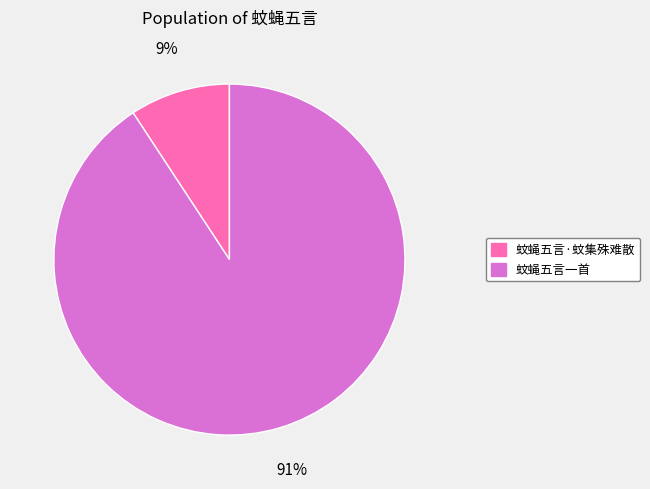

What is the majority slice?

蚊蝇五言一首